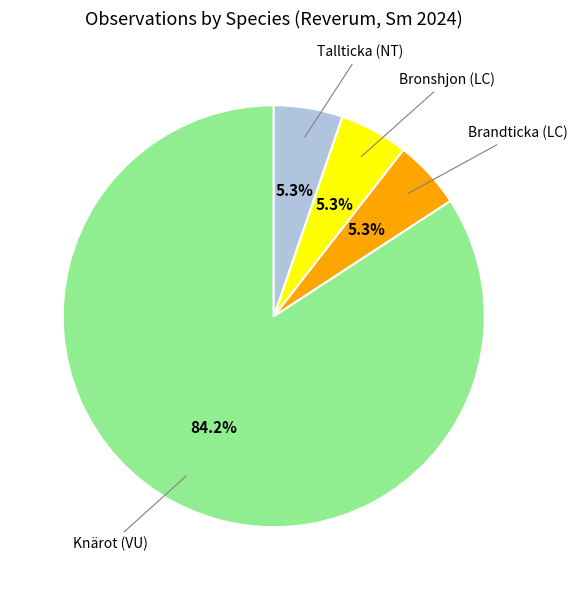

Is there a majority slice in this chart?

Yes